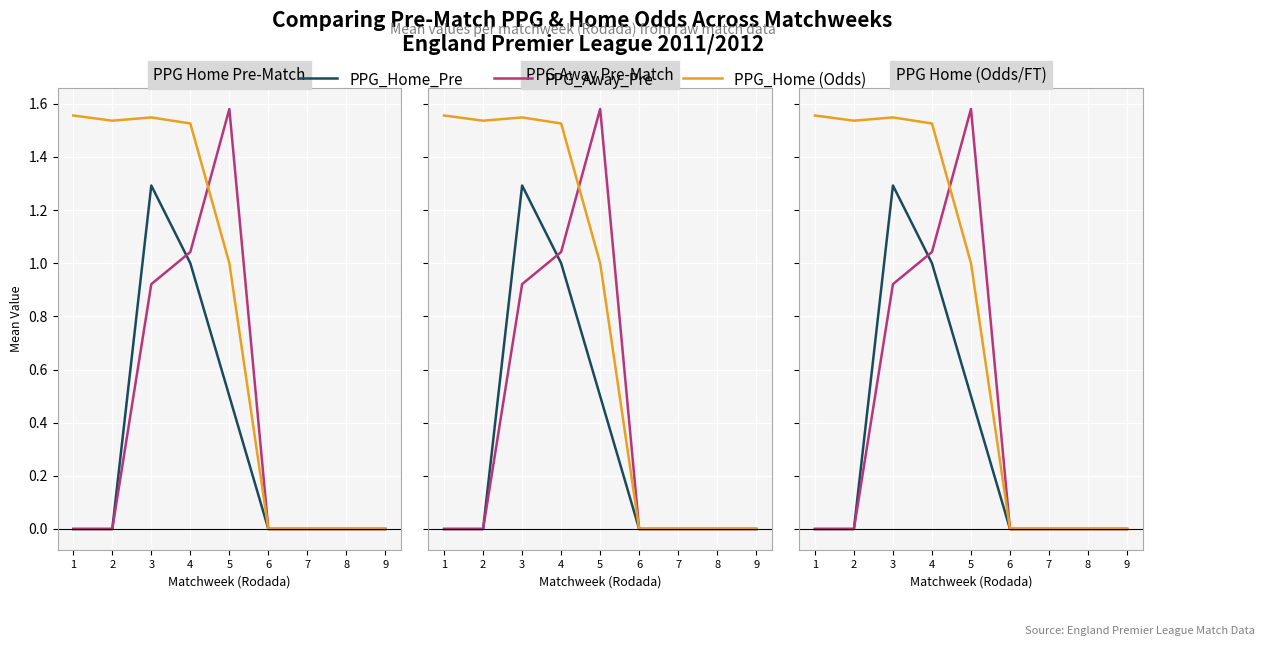

What is the sum of all PPG_Home_Pre values?

2.8